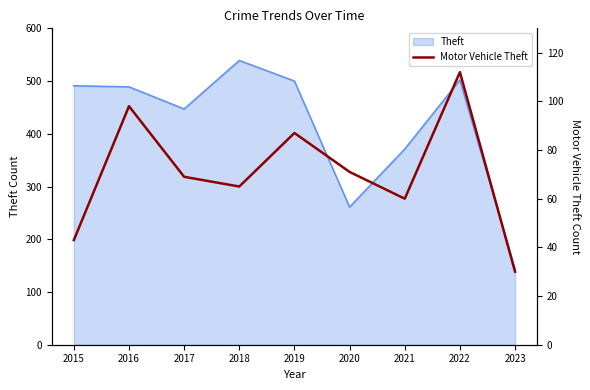

Reading right to left, transcribe all the data shown in this chart.

30	112	60	71	87	65	69	98	43